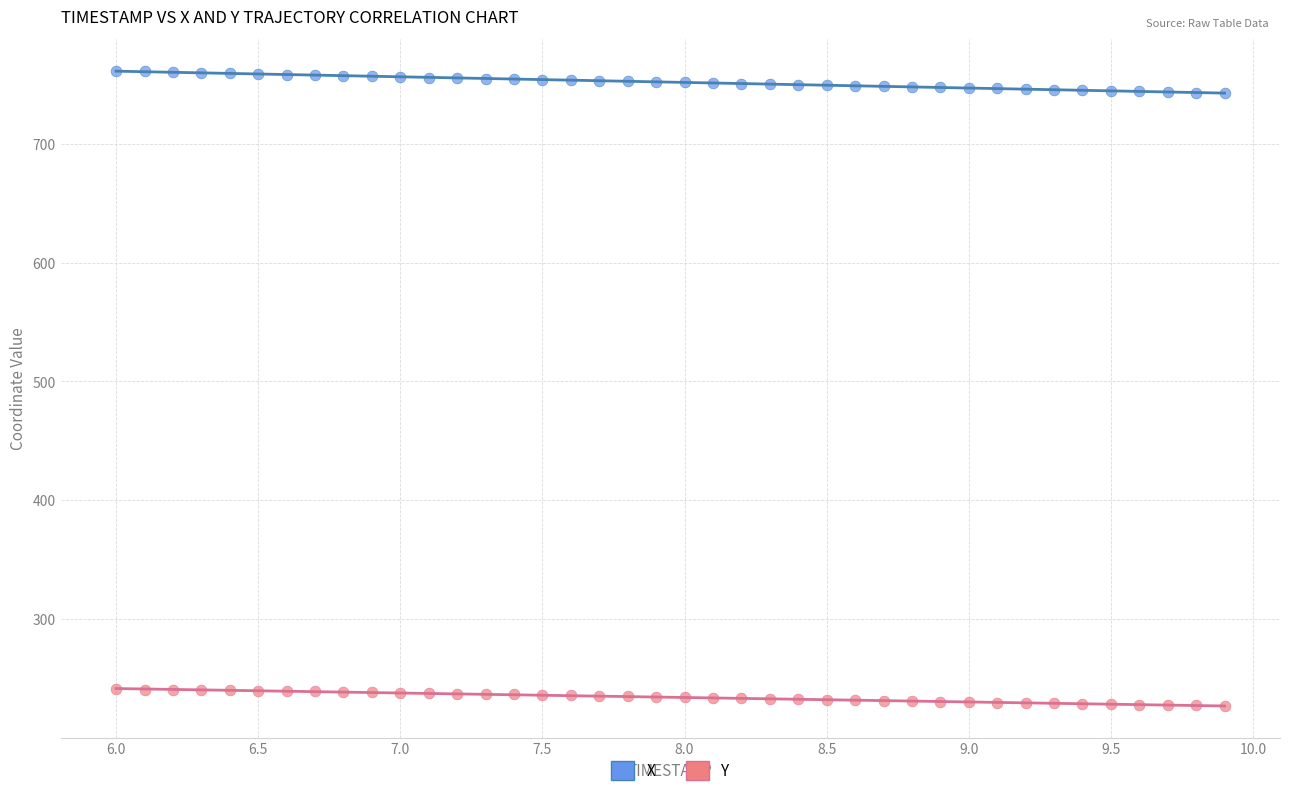

Which series contains the highest Y value?

X